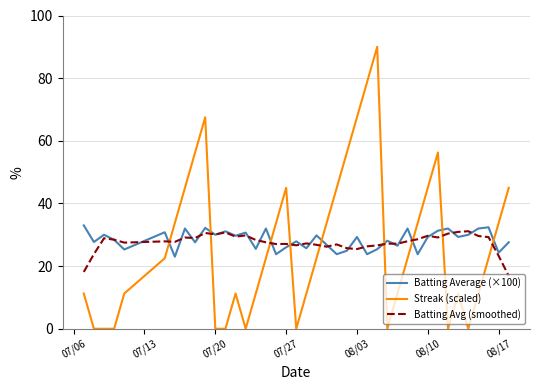

Which series has the largest range (max minus min)?

Streak (scaled)